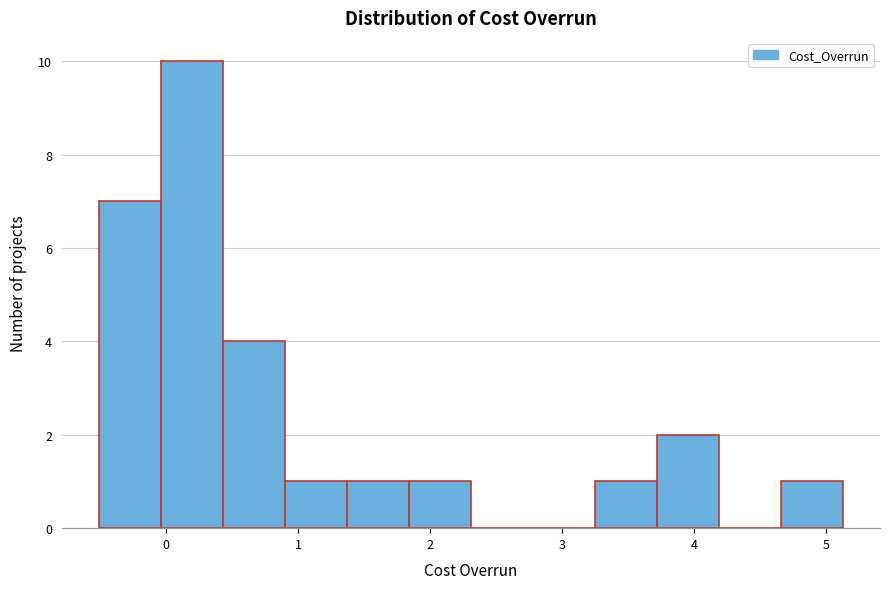

How tall is the bar that spans 4.66 to 5.13 on the x-axis? Neither the bar edges nor the heights are printed on the chart, so give them approximately, as read against the axes.

1